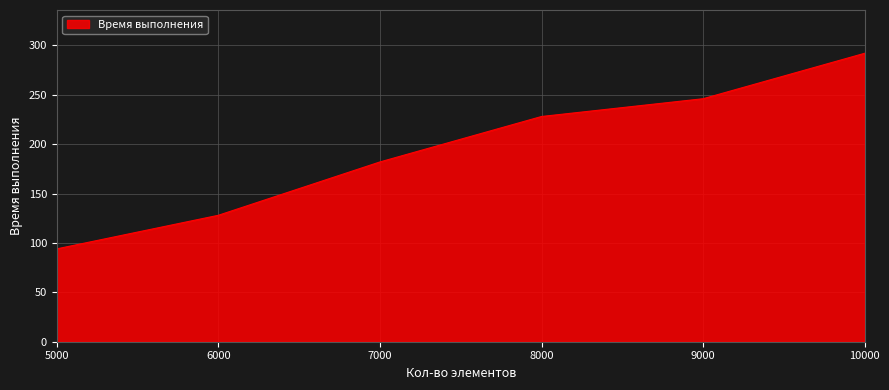

Approximately how many times larger is the value at 7000 compared to 5000?

1.9